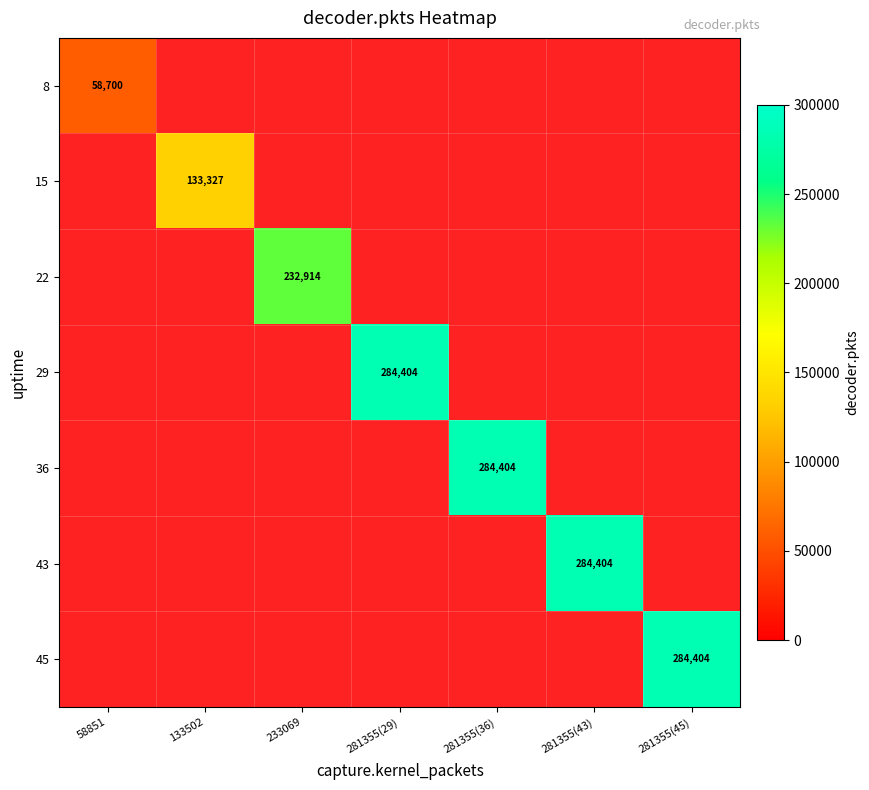

Rank the series by their average value, from lowest to highest.

8, 15, 22, 29, 36, 43, 45